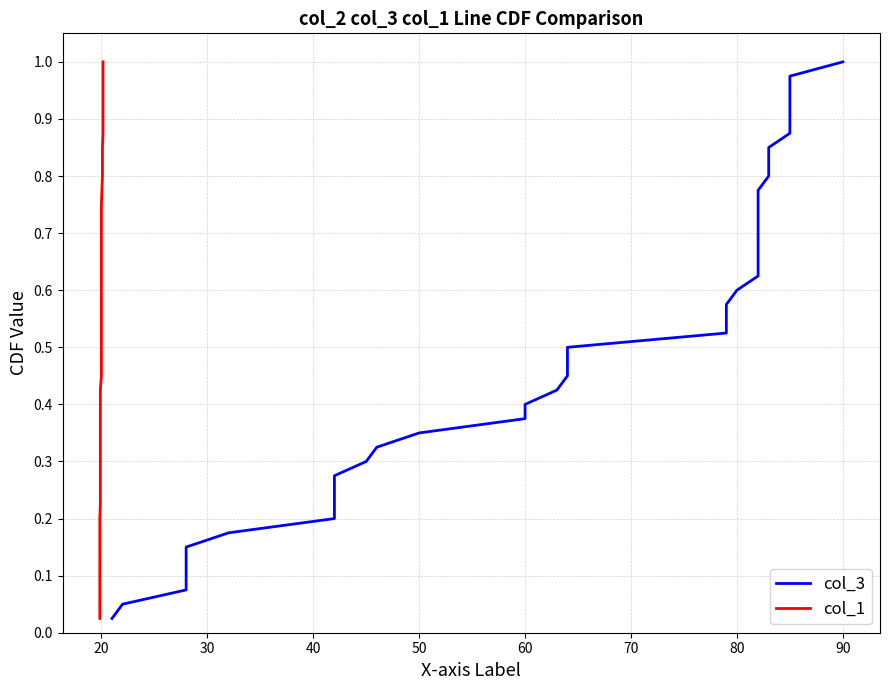

How many lines are shown in the chart?

2